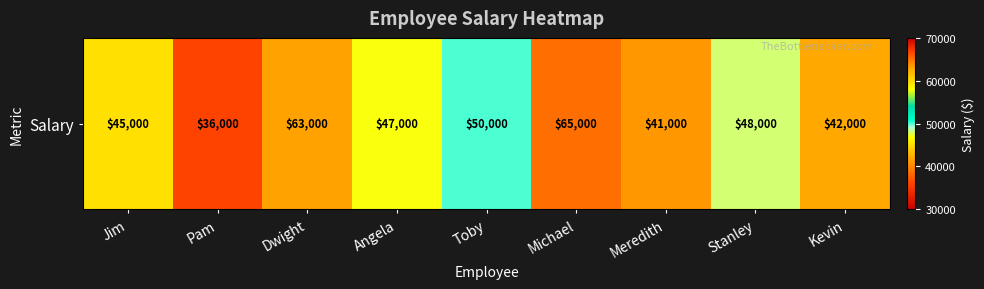

Which category has the highest value across all series?

Michael